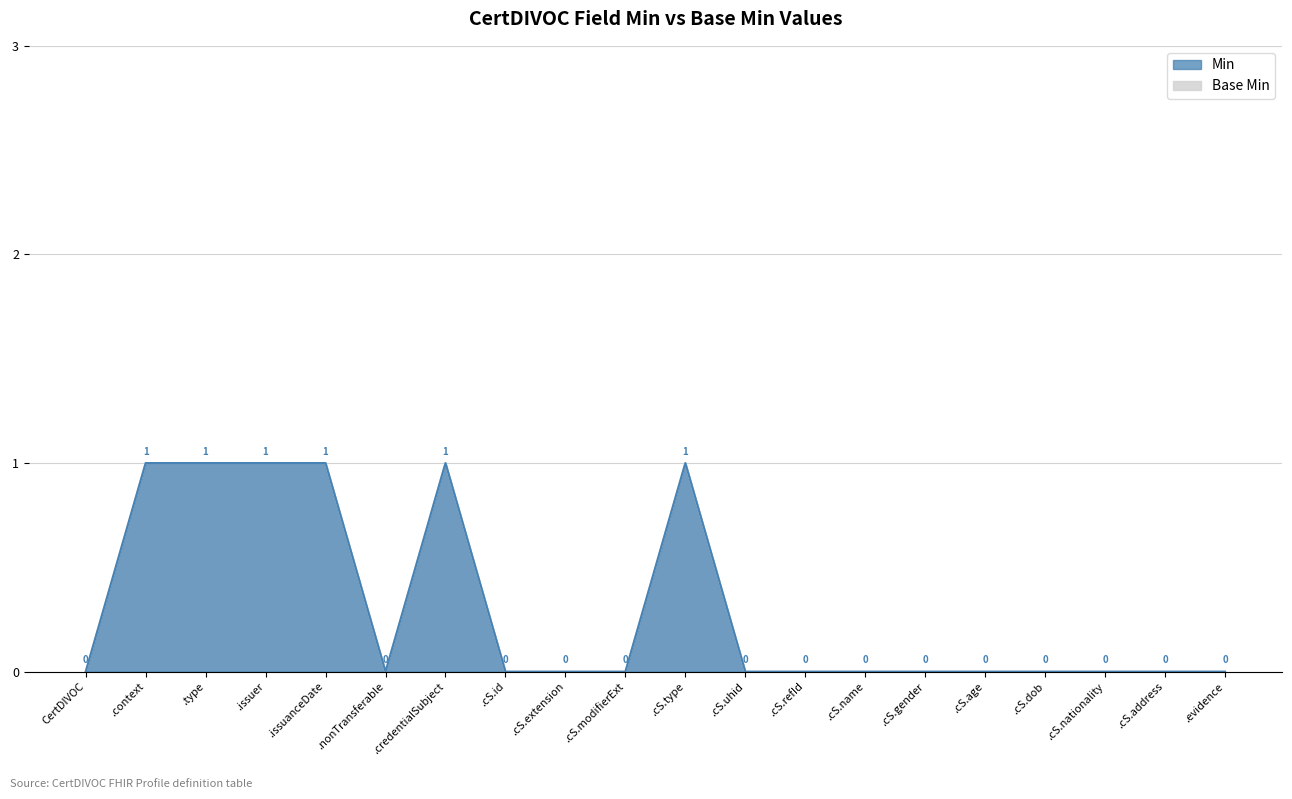

What is the label of the 16th point from the left?

.cS.age